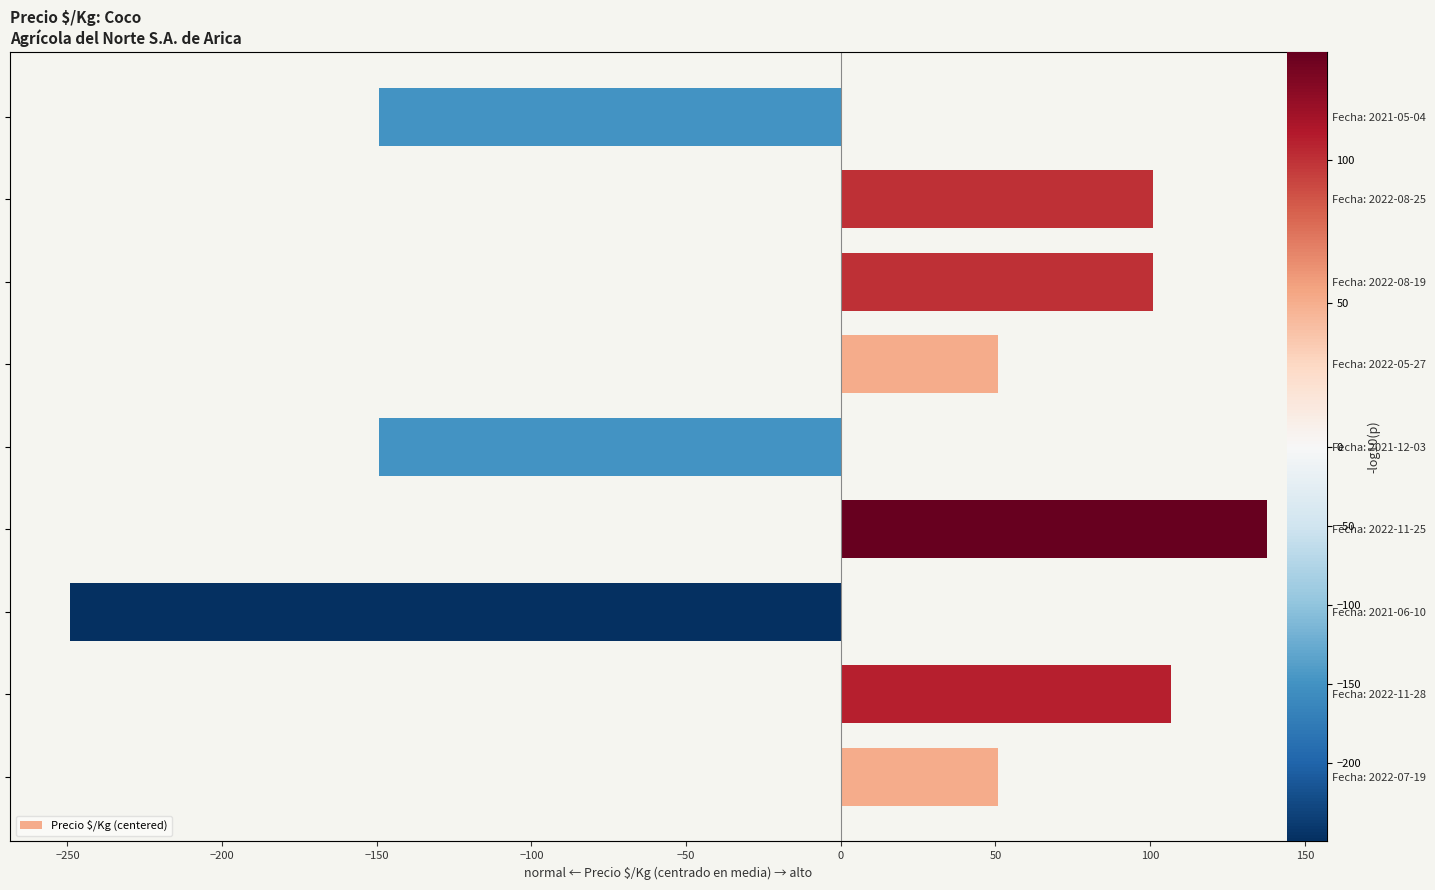

True or false: the data shows 91.2 at Fecha: 2022-05-27.

False